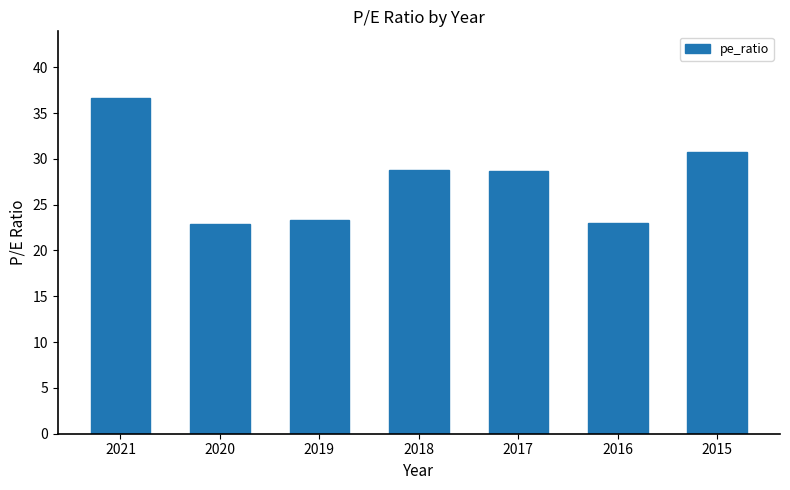

What is the difference between the maximum and minimum values?

13.7